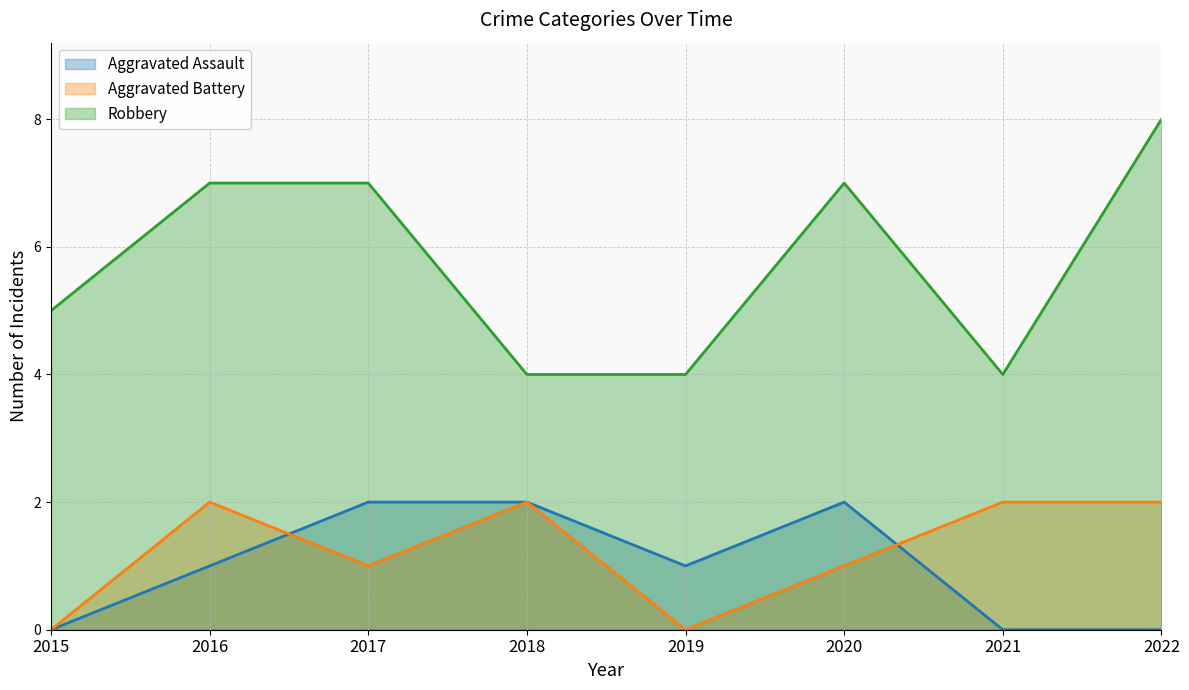

What is the value of the Aggravated Battery point at the 6th from the left?

1